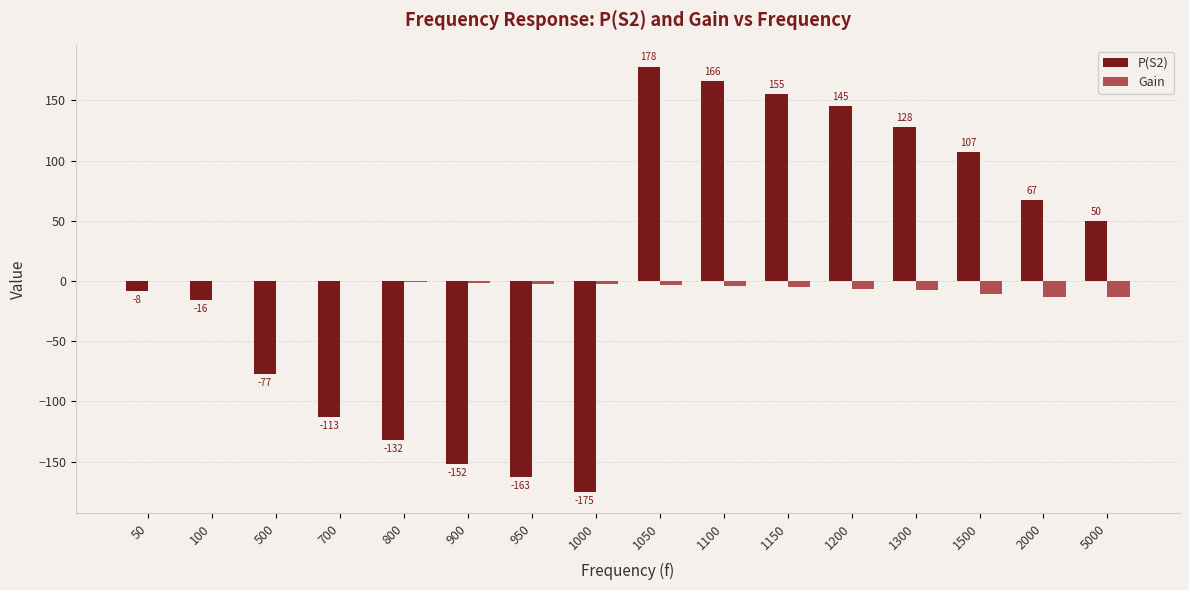

Which series has the largest total across all categories?

P(S2)